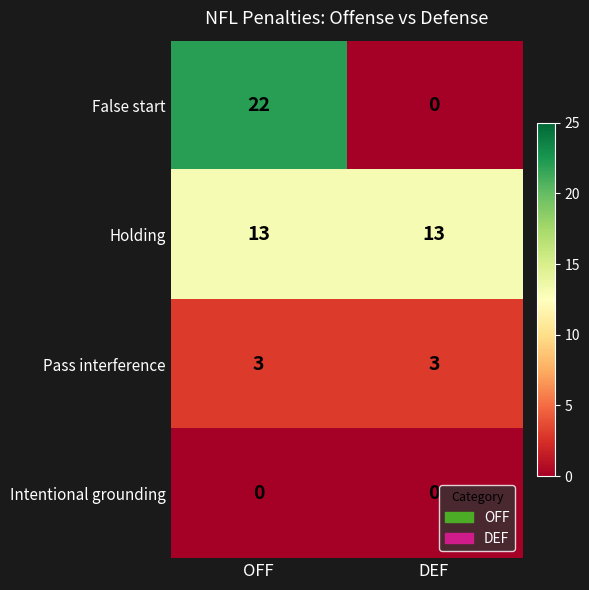

Rank the series by their maximum value, from highest to lowest.

False start, Holding, Pass interference, Intentional grounding